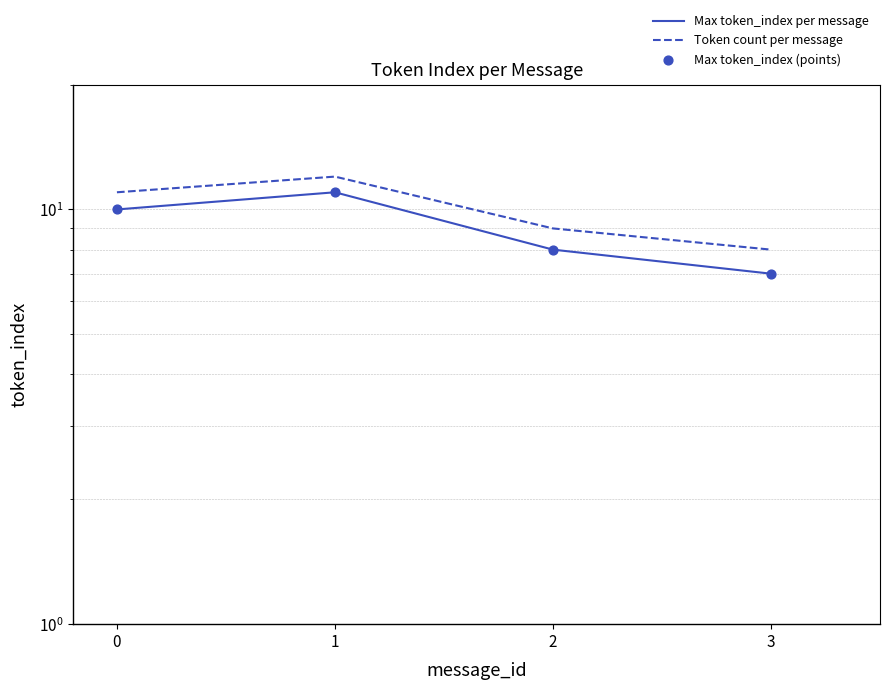

What is the total value across all series at 0?

31